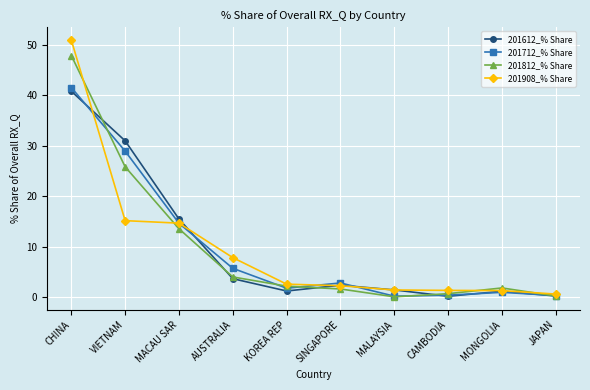

How many values in the 201908_% Share series exceed 2?

6